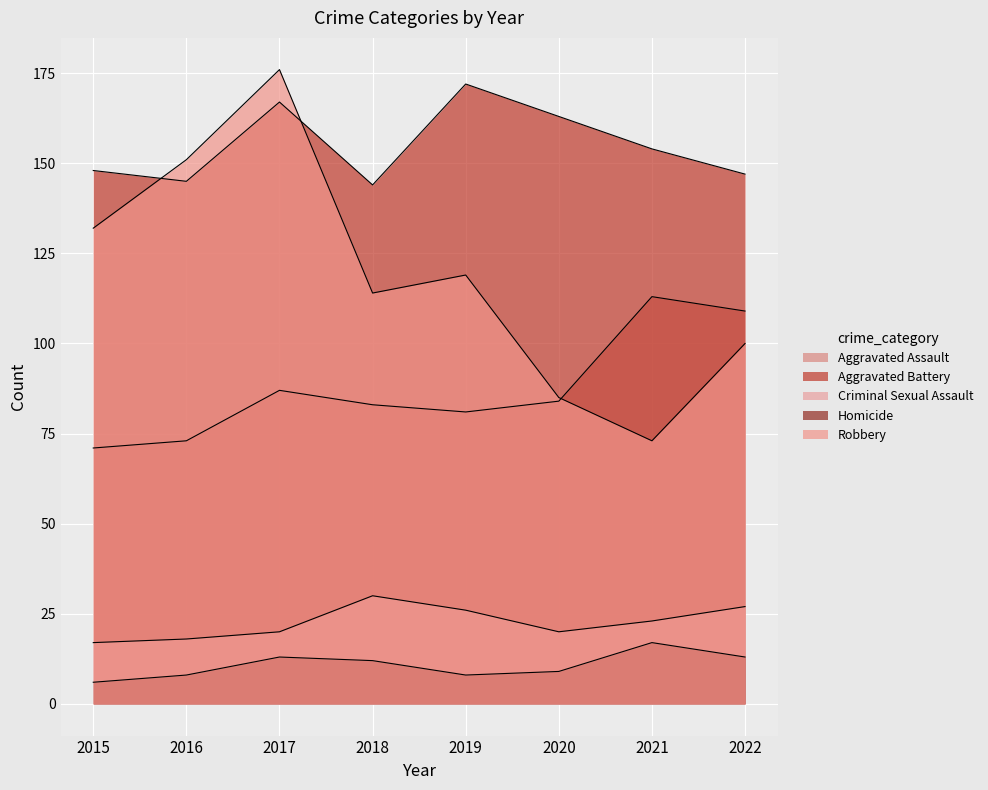

Which has a higher value, 2018 or 2015?

2018